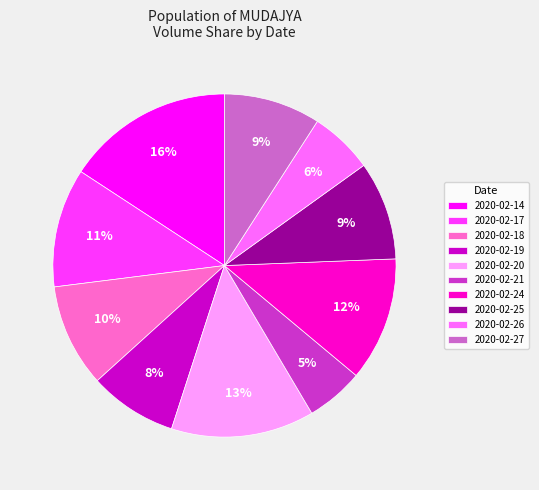

To the nearest percent, what portion does 2020-02-21 represent?

5%